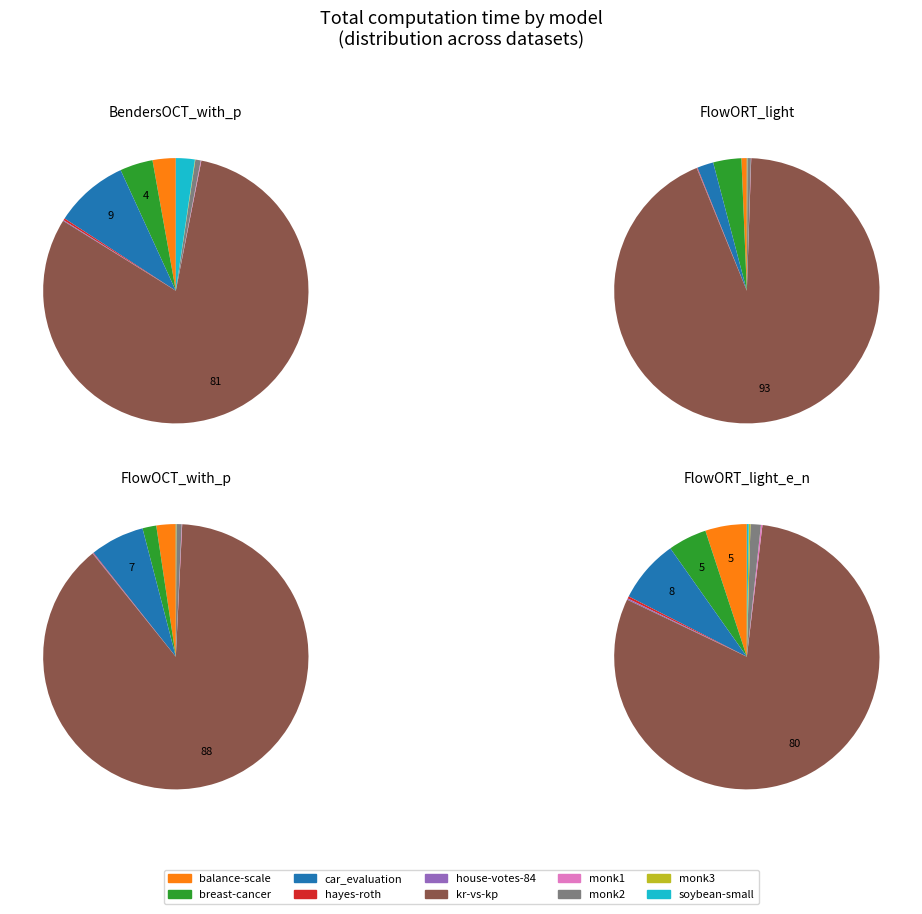

To the nearest percent, what portion does balance-scale represent?

5%